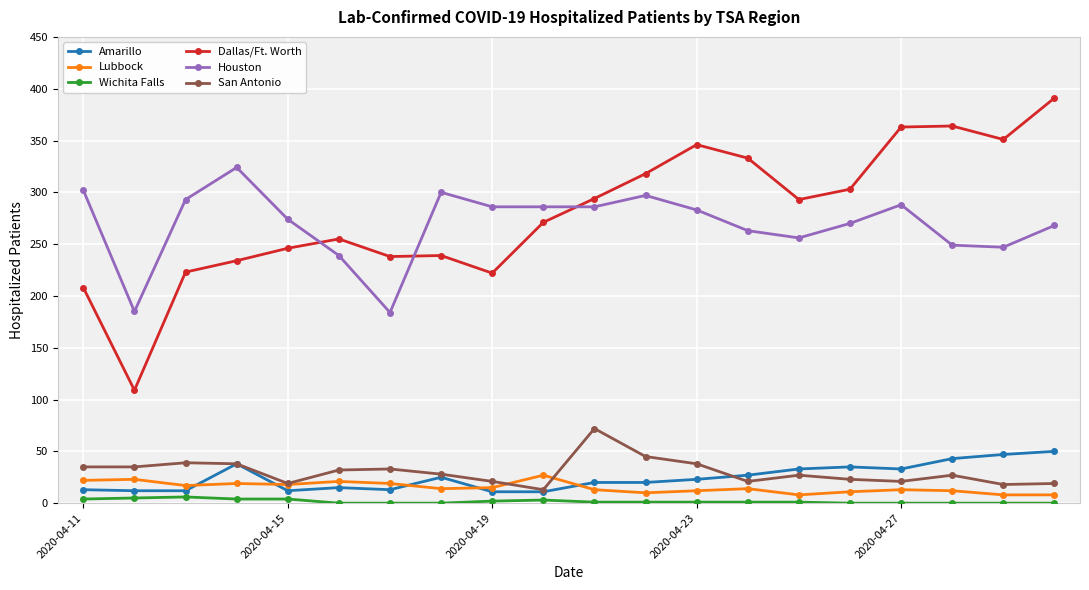

True or false: Houston and Wichita Falls intersect in this chart.

False